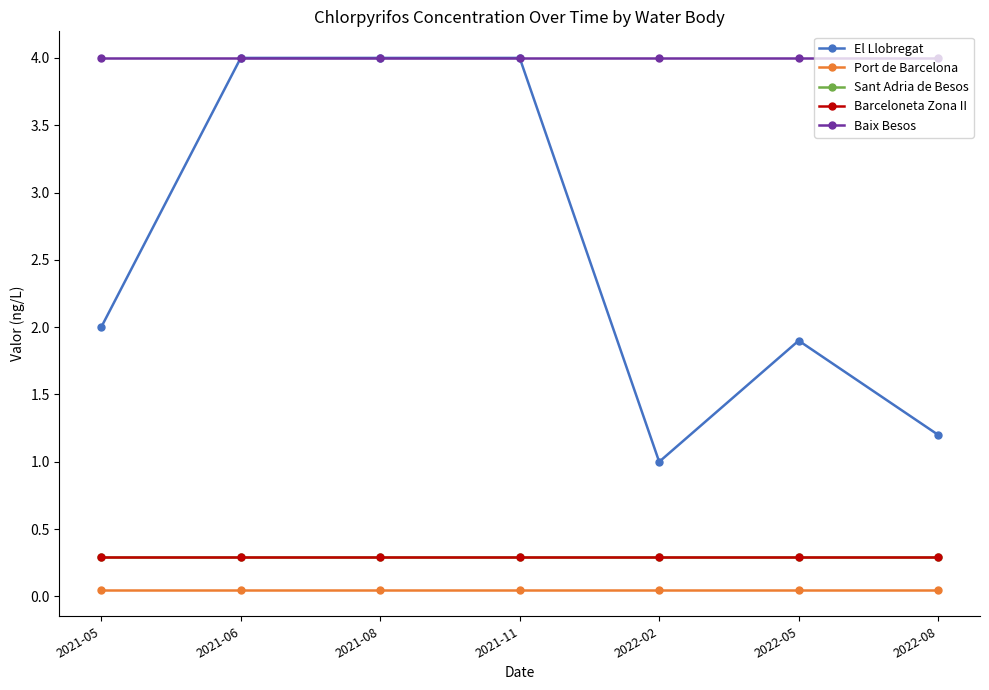

Is this an area chart (filled region under the line)?

No